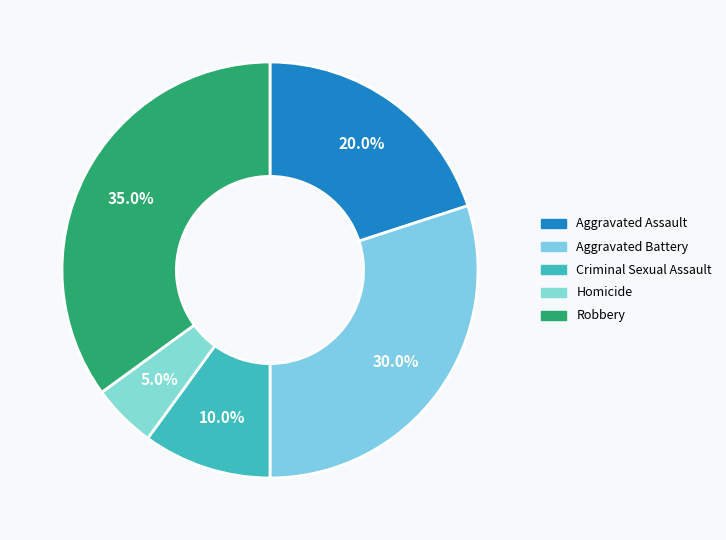

Count the number of slices in the pie.

5